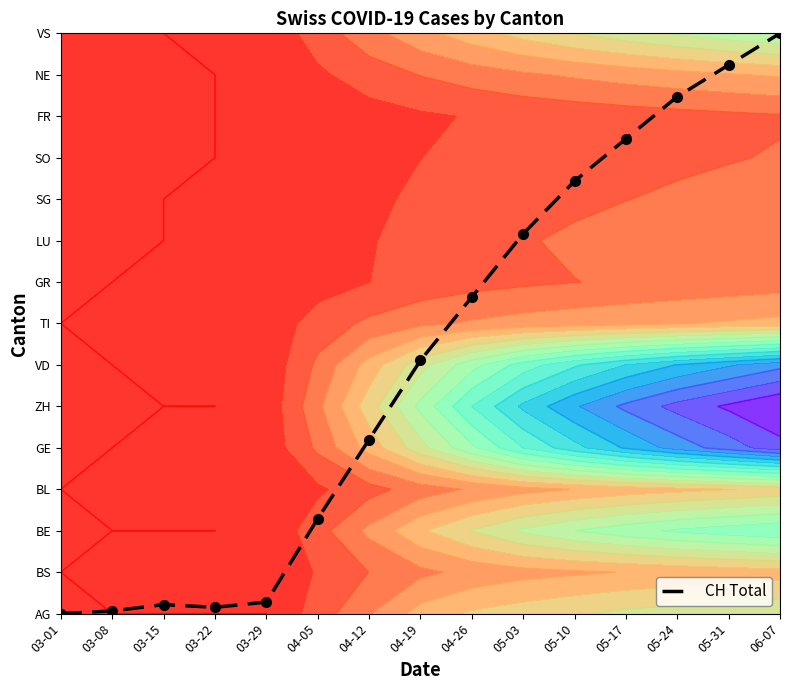

What is the difference between the second highest and second lowest values?

13.2